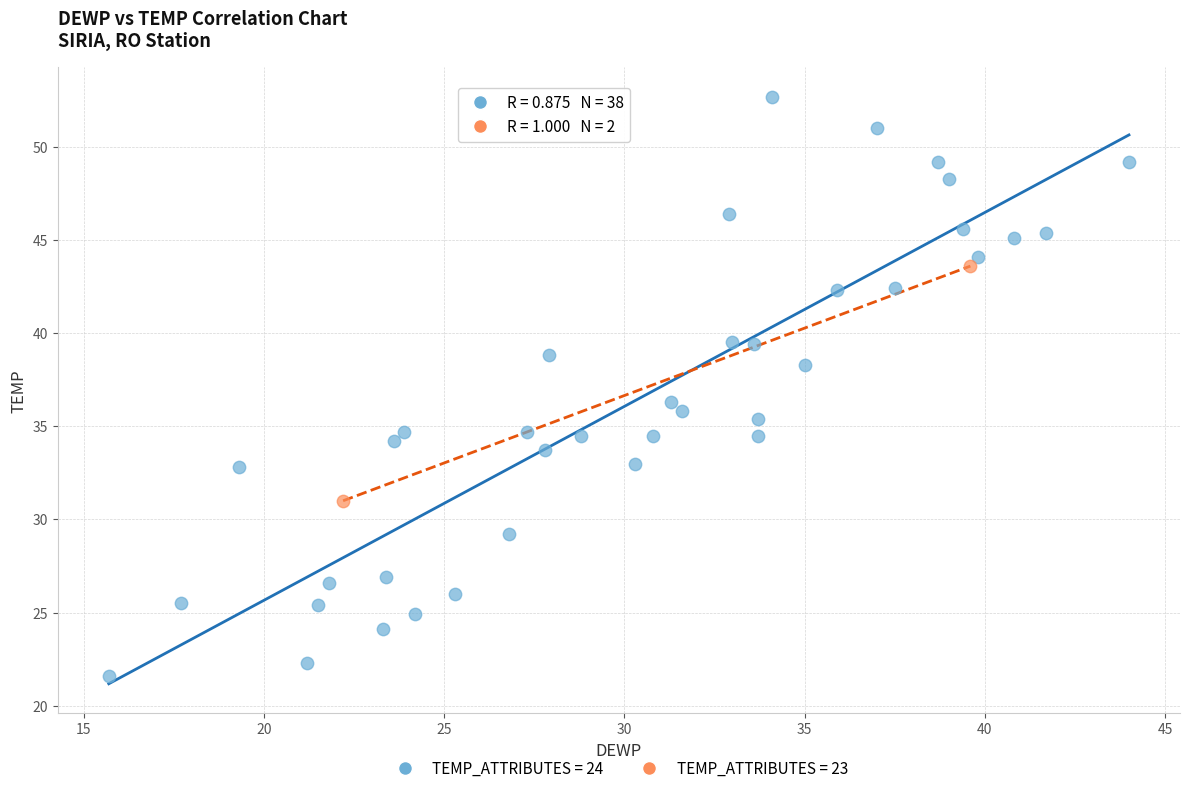

What are all the series names shown in the legend?

TEMP_ATTRIBUTES = 24, TEMP_ATTRIBUTES = 23